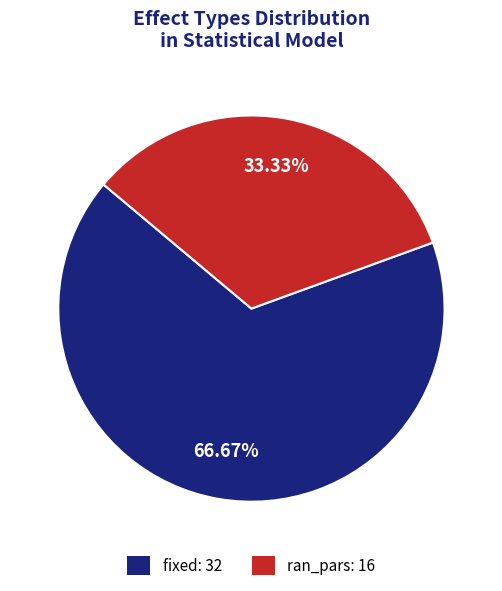

What is the largest slice in the pie chart?

fixed